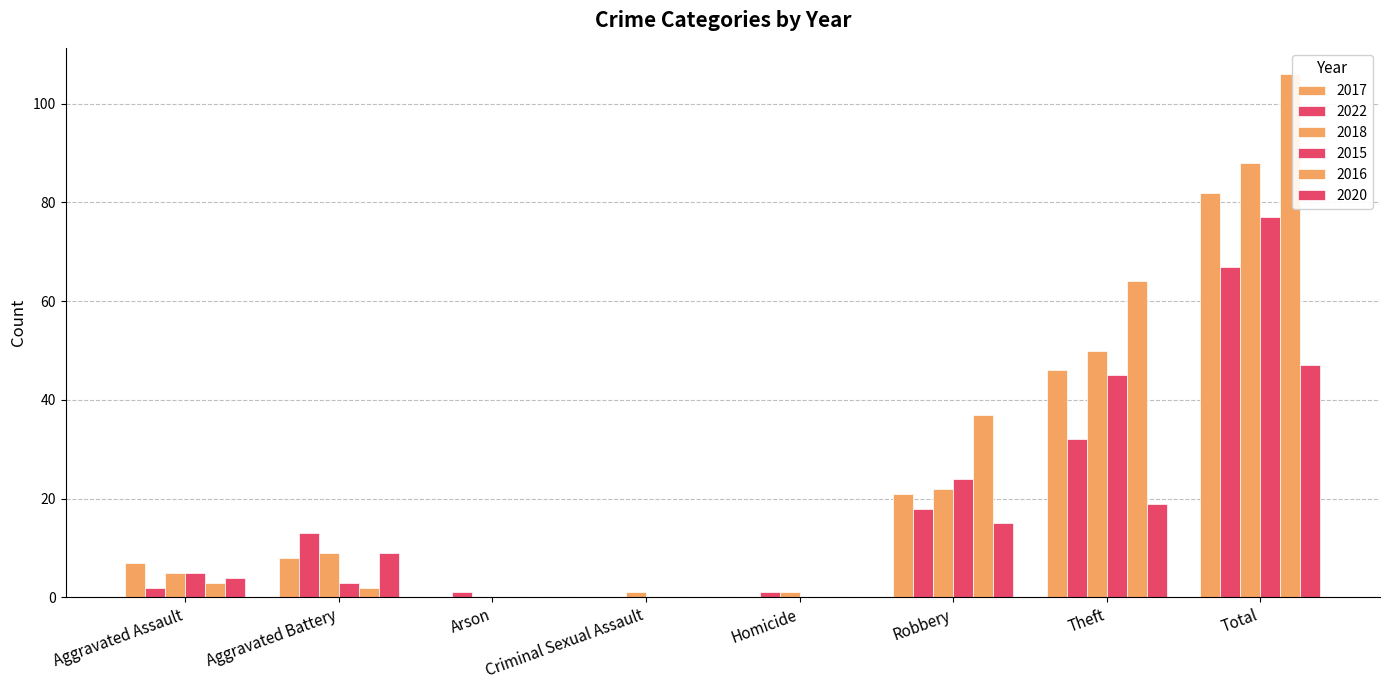

Which series has the largest range (max minus min)?

2016